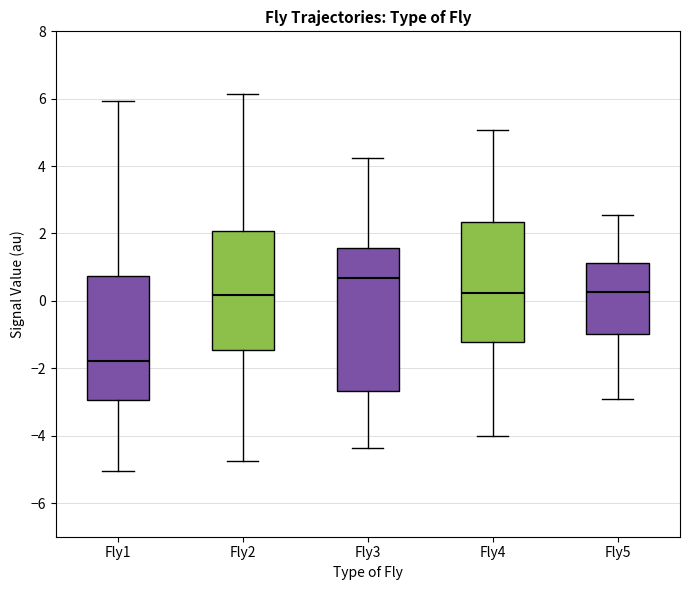

Where is the lower edge of the box for Fly4 on the y-axis? The values are not printed on the chart, so give them approximately, as read against the axis.

-1.2